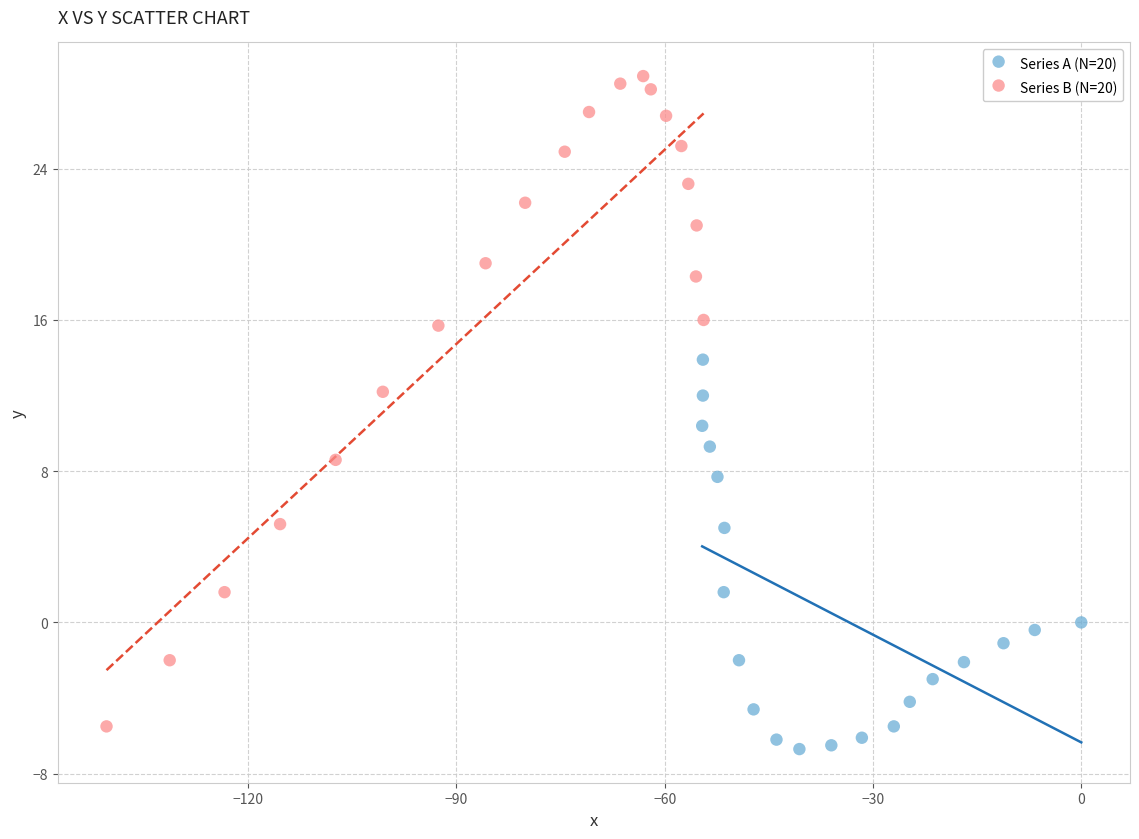

Which series reaches the minimum Y coordinate?

Series A (N=20)